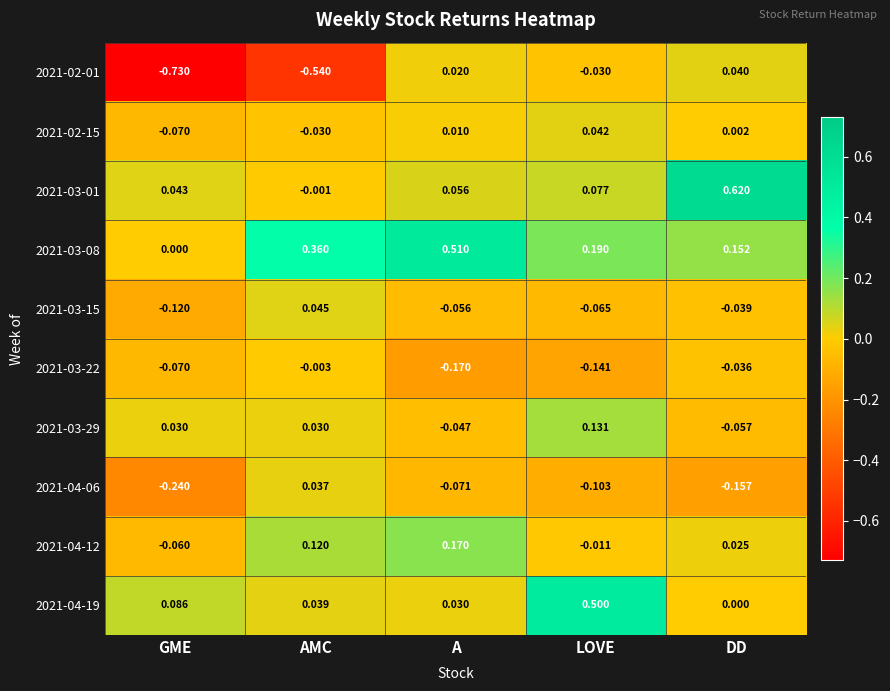

At which category is the sum across all series the highest?

LOVE